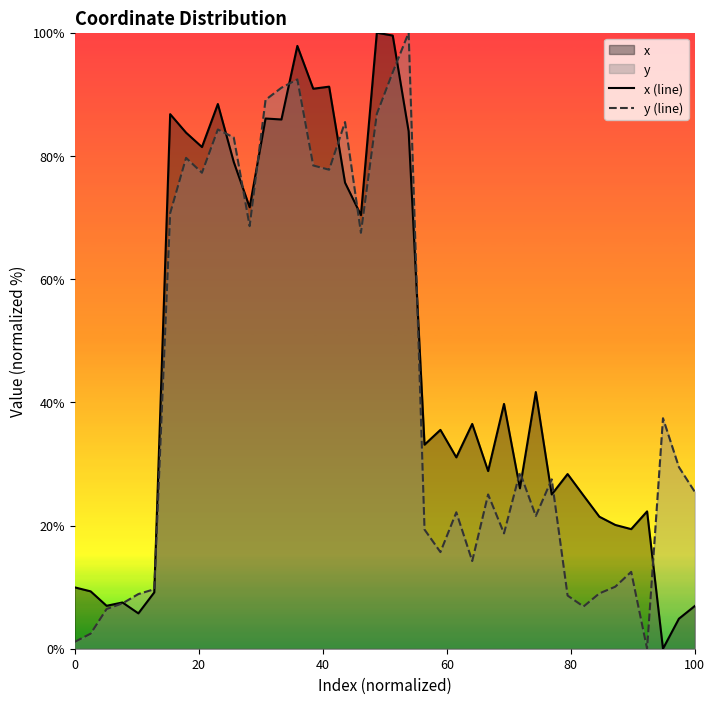

Does the chart have visible grid lines?

No